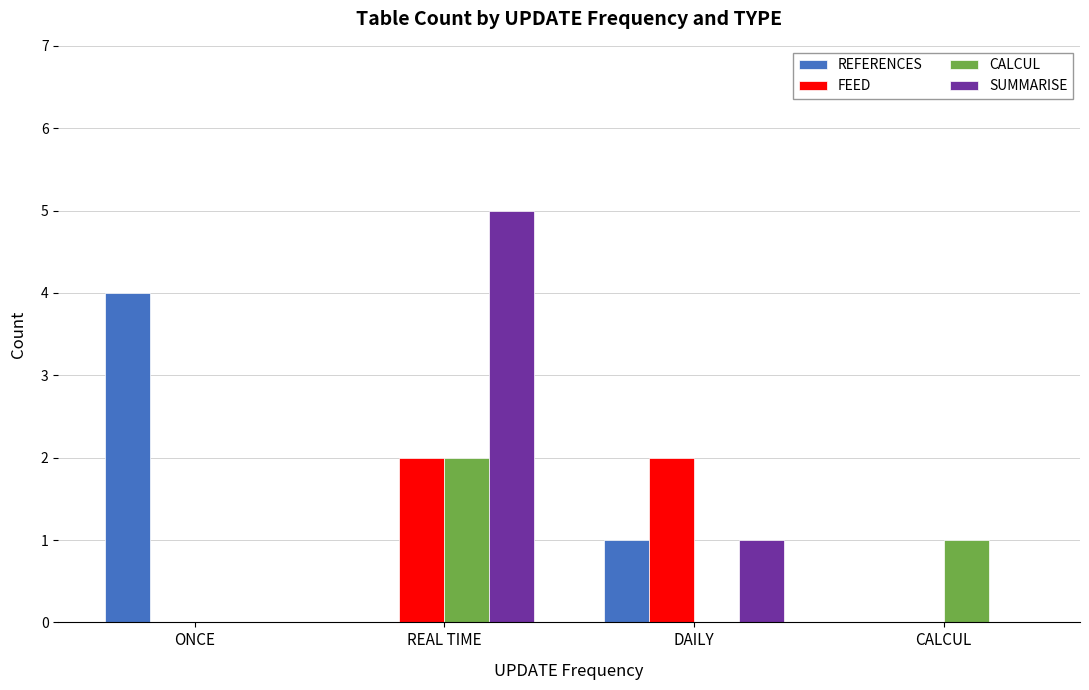

Is the value of SUMMARISE at DAILY greater than the value of CALCUL at ONCE?

Yes